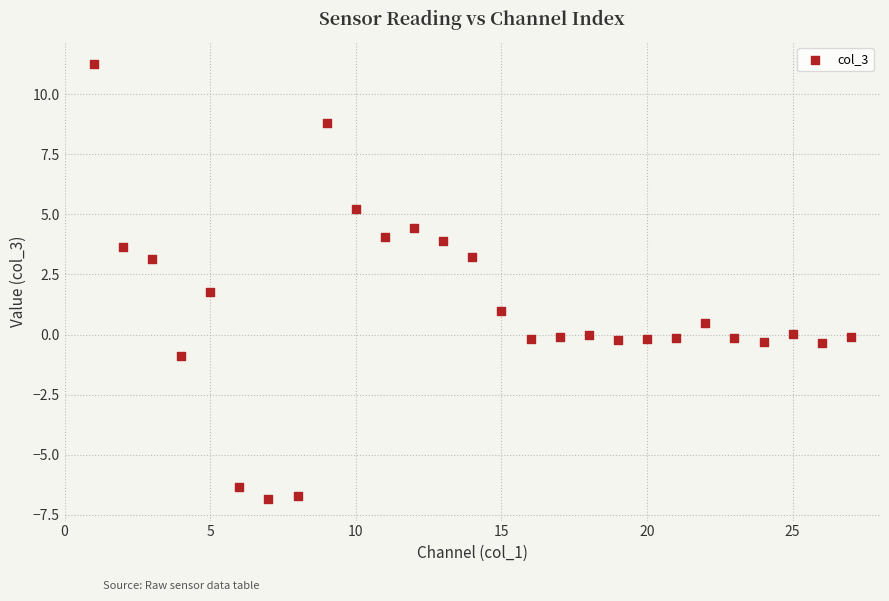

What Y value in the scatter plot is closest to 2?

1.8